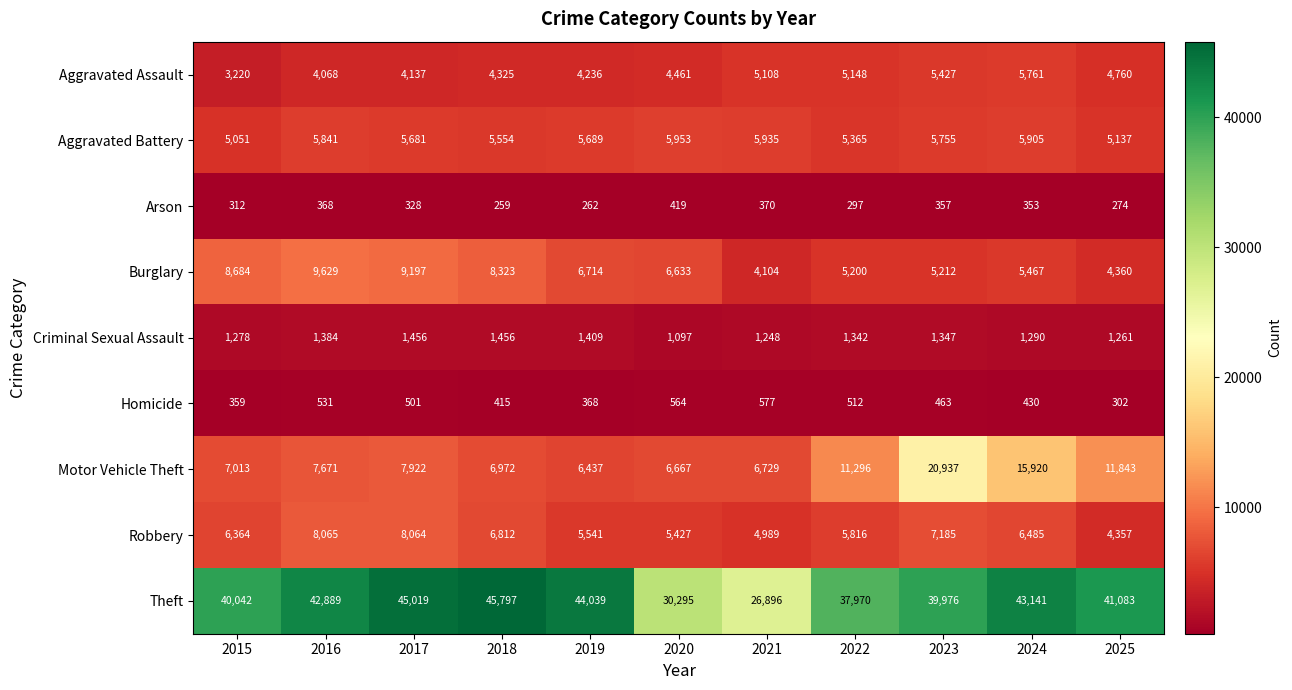

What is the sum of all Burglary values?

73523